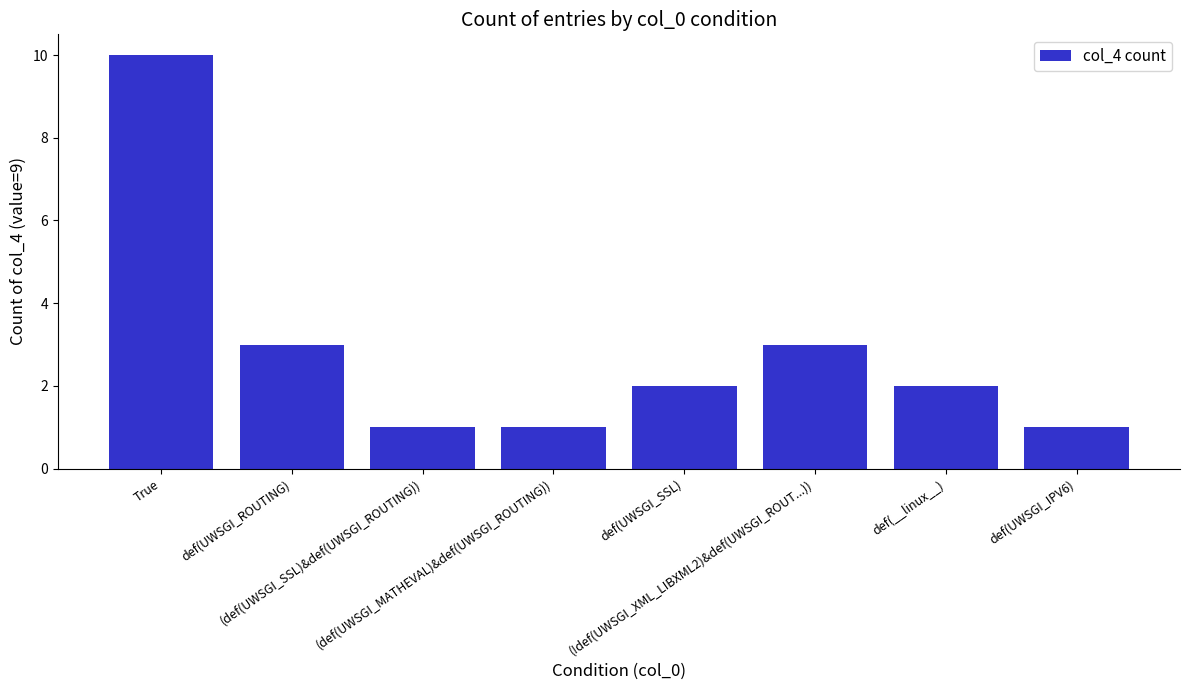

What is the value of the 3rd bar from the left?

1